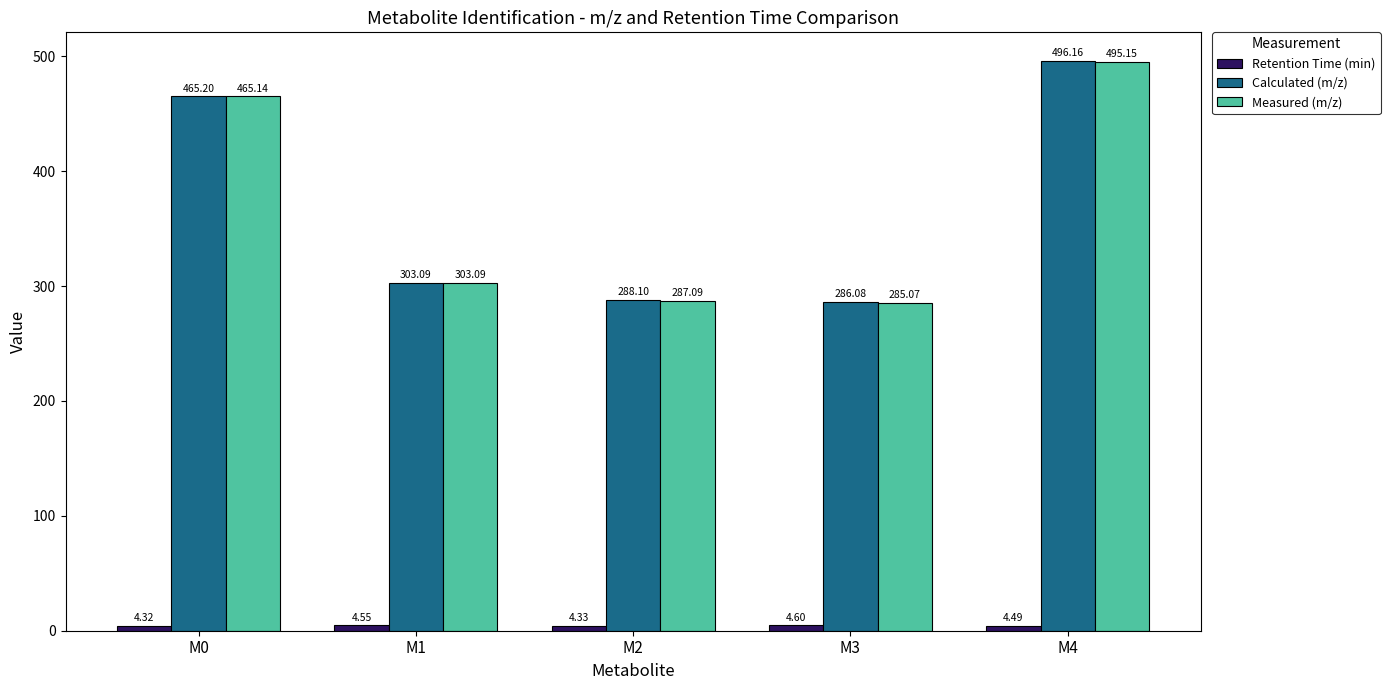

Between M0 and M2, which series saw the biggest shift?

Measured (m/z)